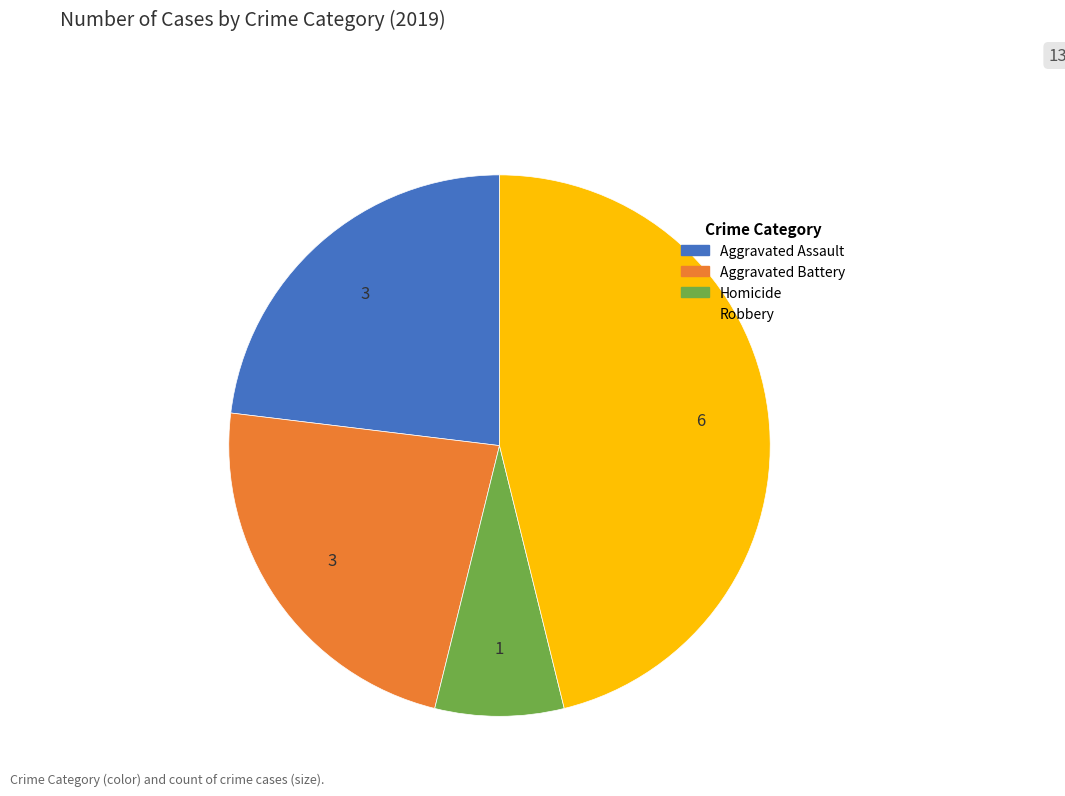

Is there any slice that represents more than half of the pie?

No